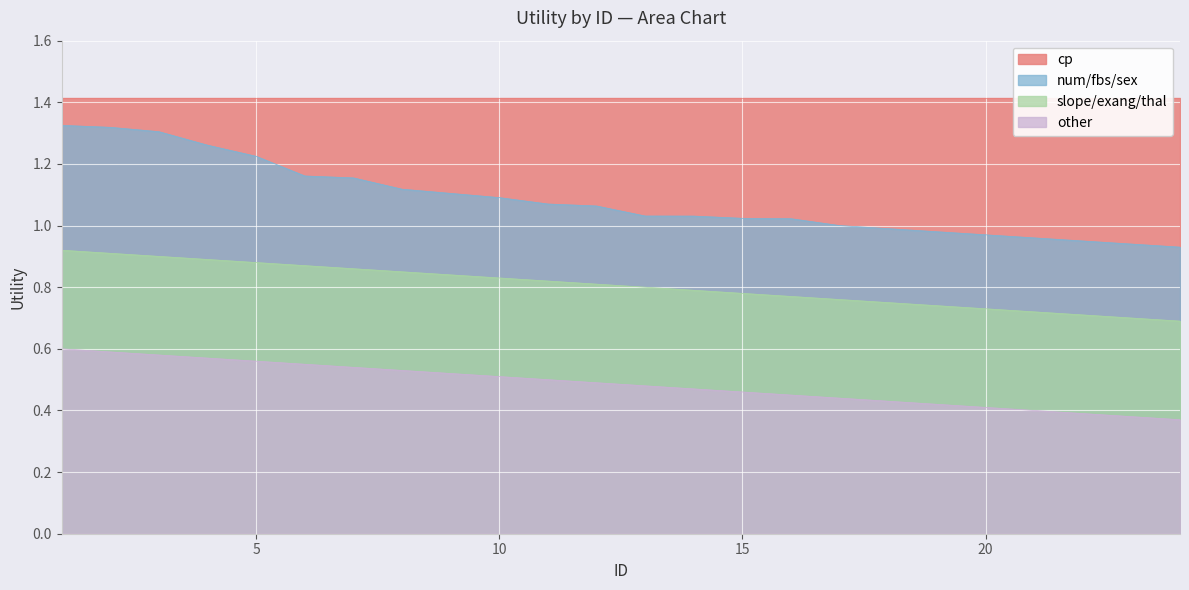

At which label is num/fbs/sex closest to 1?

17